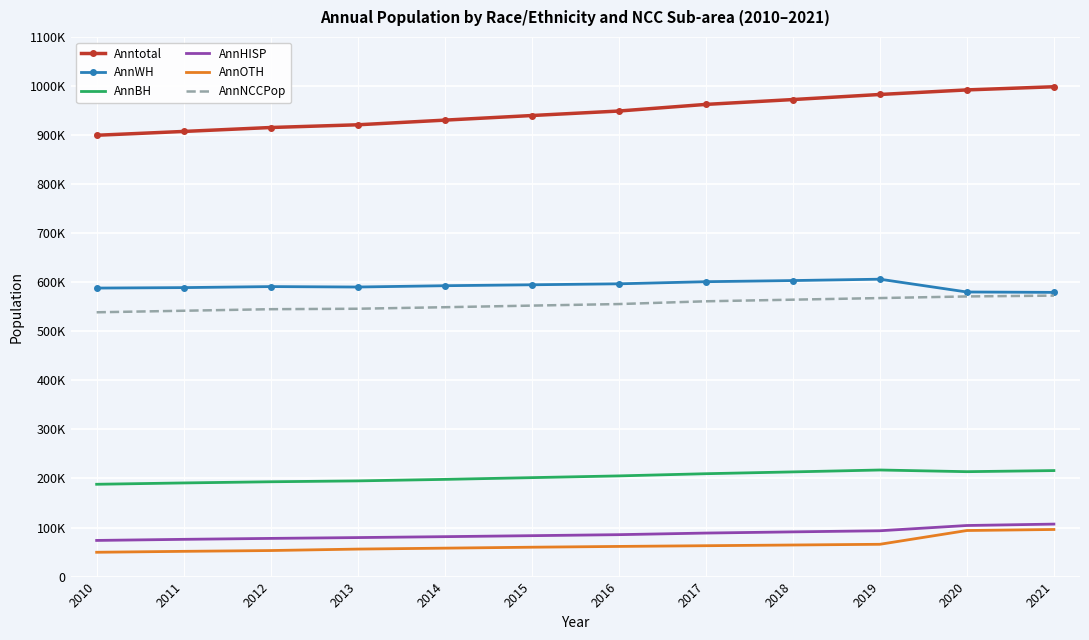

Count the number of categories in the chart.

12